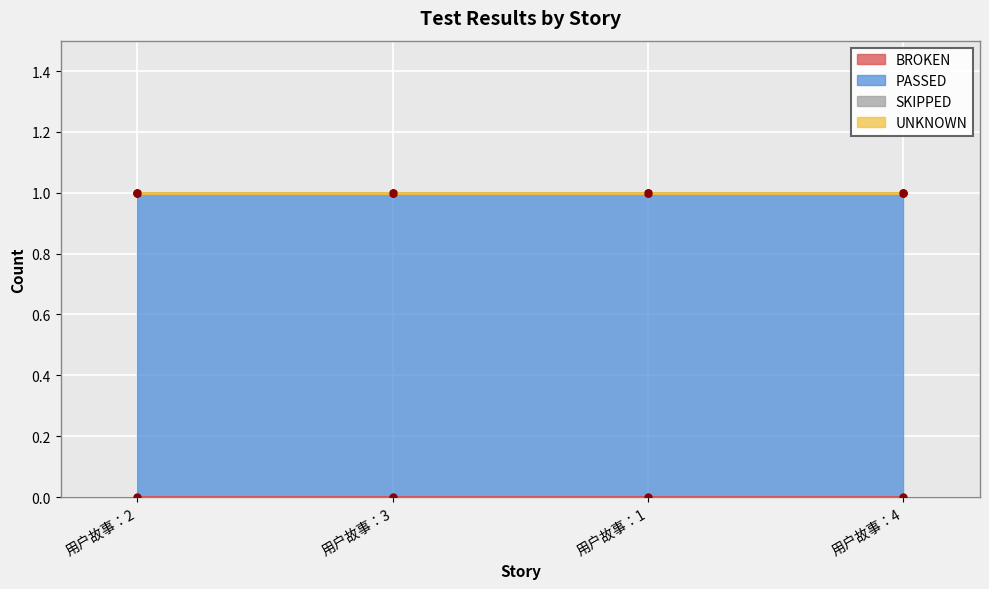

Where is UNKNOWN nearest to the value 0?

用户故事：2